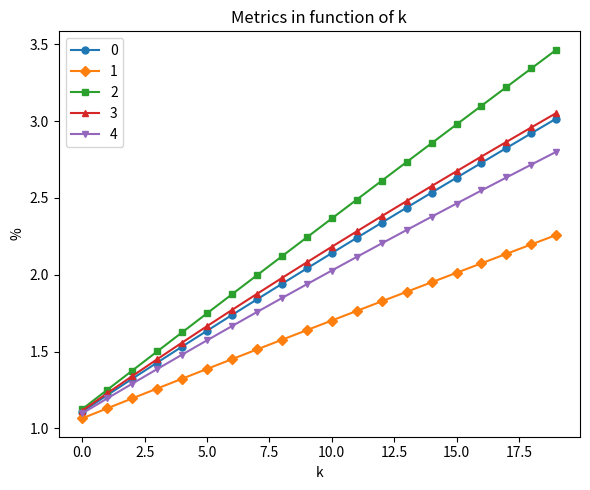

True or false: 2 has more than 0 interior local peaks.

False